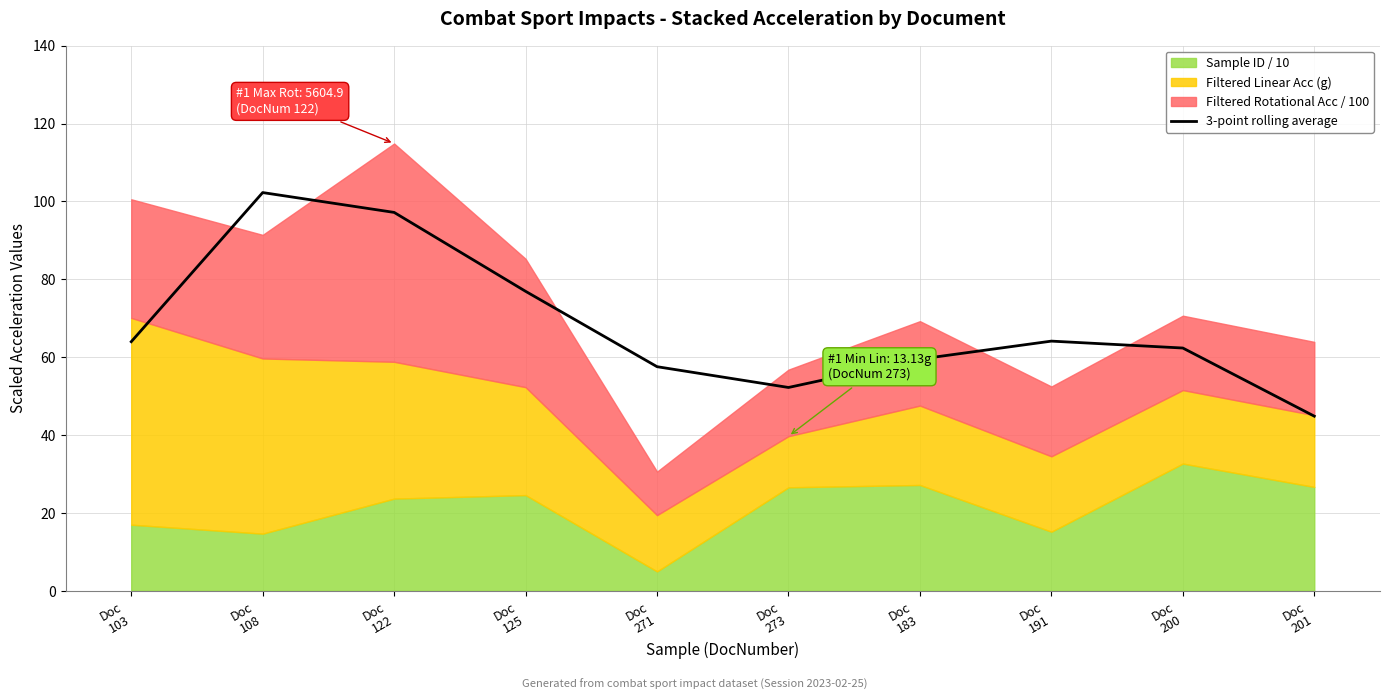

What value does the data have at Doc
271?

57.6